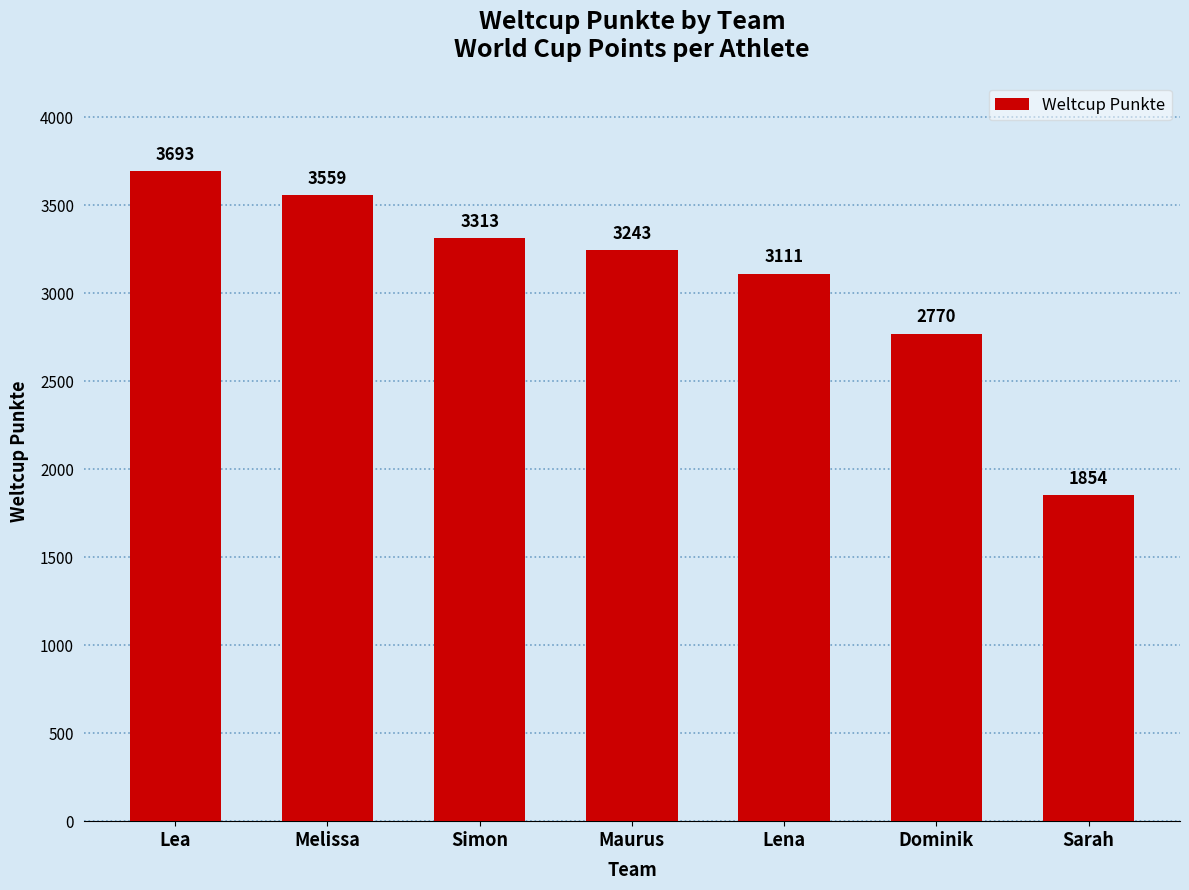

What is the smallest value displayed?

1854